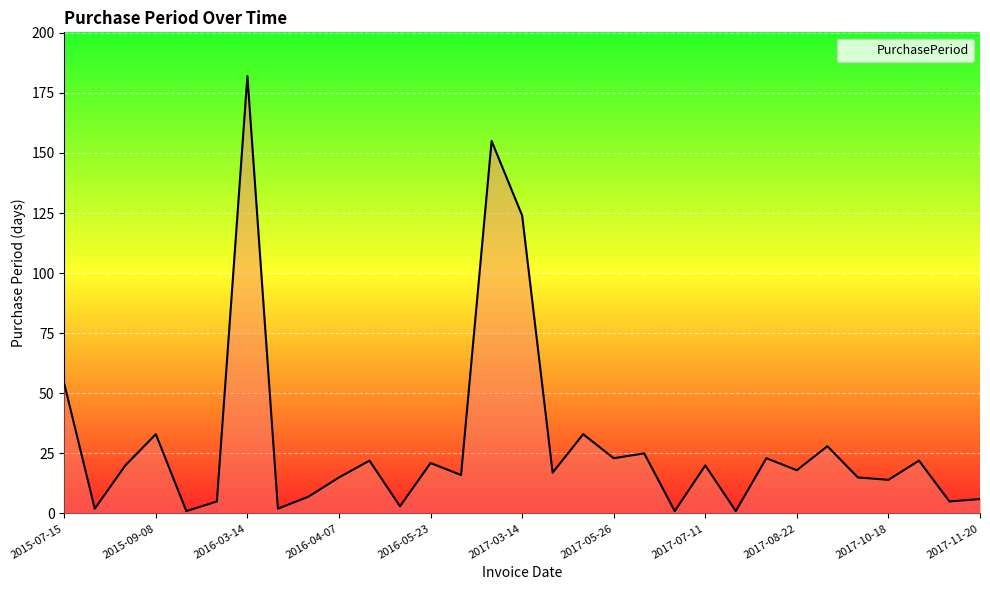

What is the greatest value displayed?

182